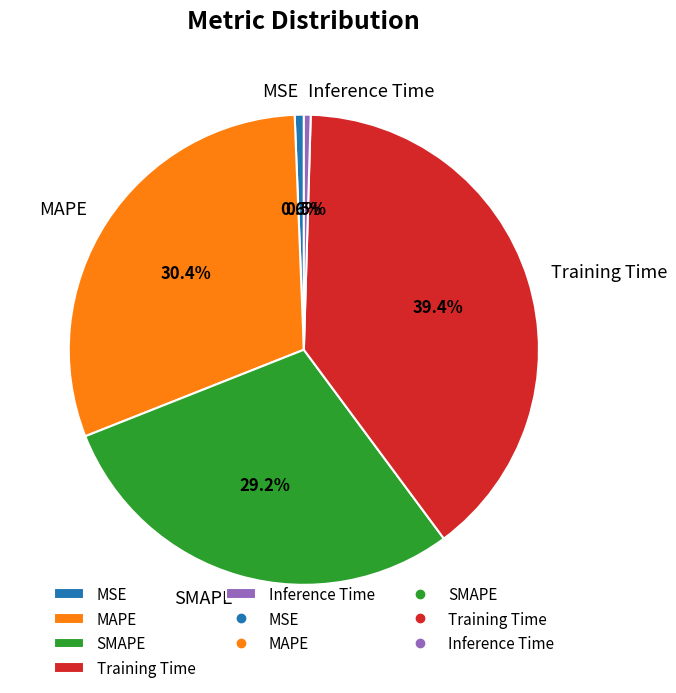

Does MAPE represent more than half of the total?

No